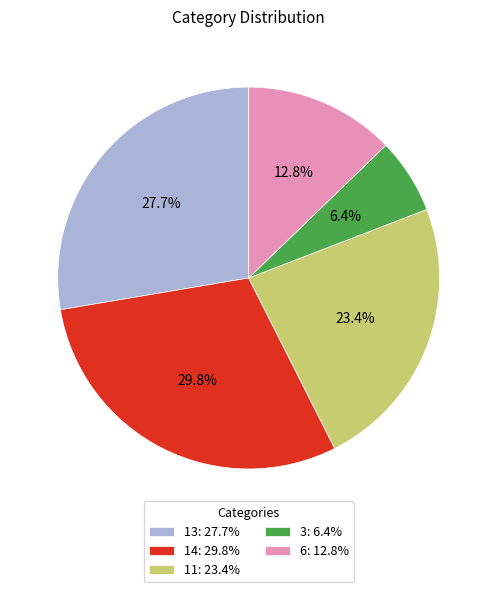

Is there a majority slice in this chart?

No